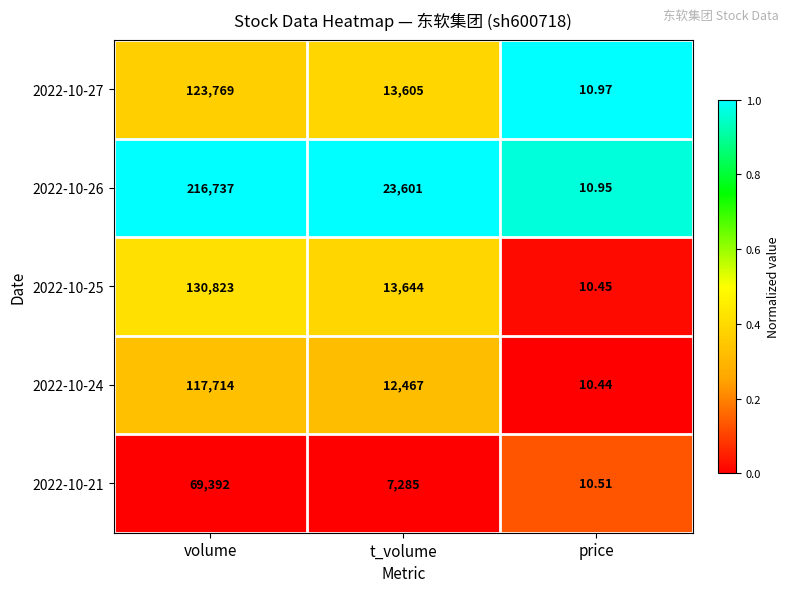

Rank the series at price from highest to lowest value.

2022-10-27, 2022-10-26, 2022-10-21, 2022-10-25, 2022-10-24